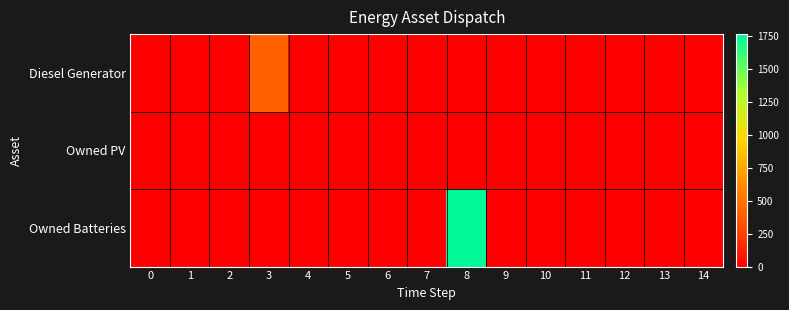

What is the greatest value displayed?

1762